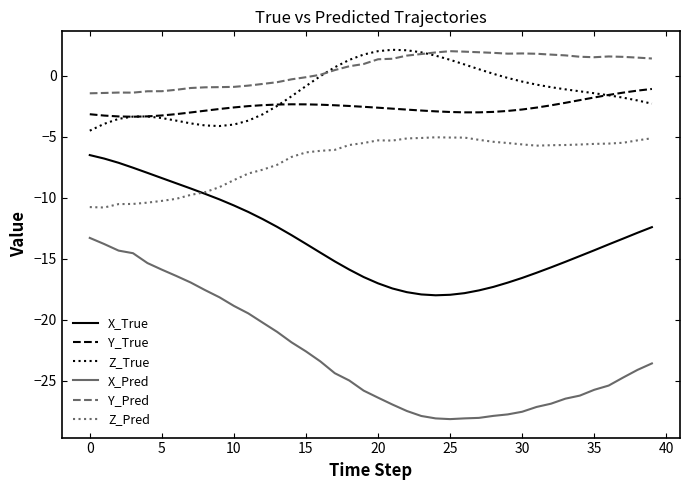

What is the minimum value shown in the chart?

-28.1